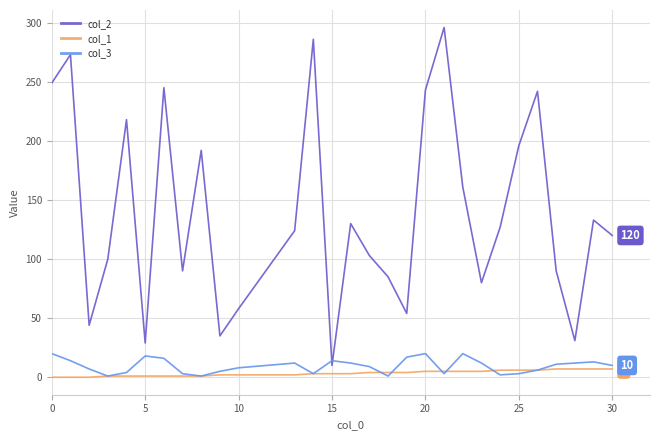

Which series has the largest range (max minus min)?

col_2